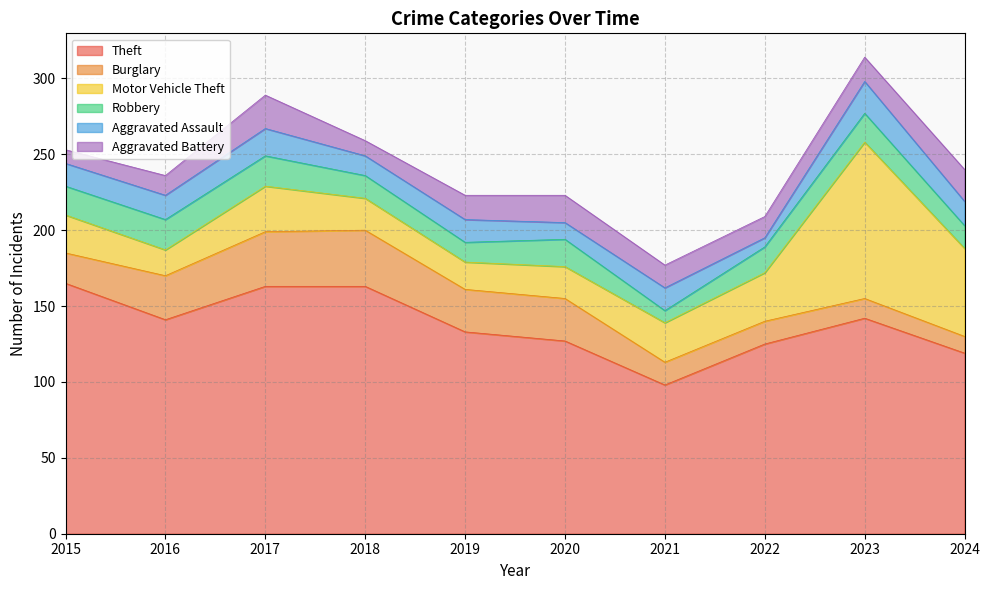

How many lines are shown in the chart?

6